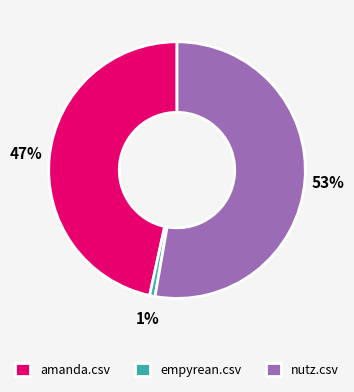

Count the number of slices in the pie.

3